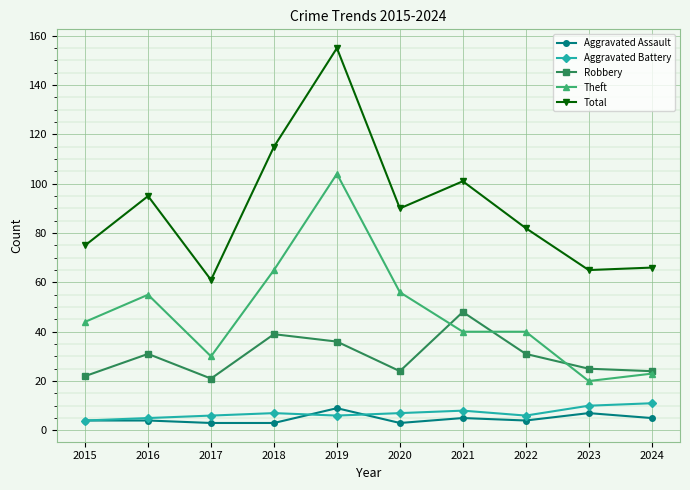

Is it true that Theft equals 40 at 2022?

True